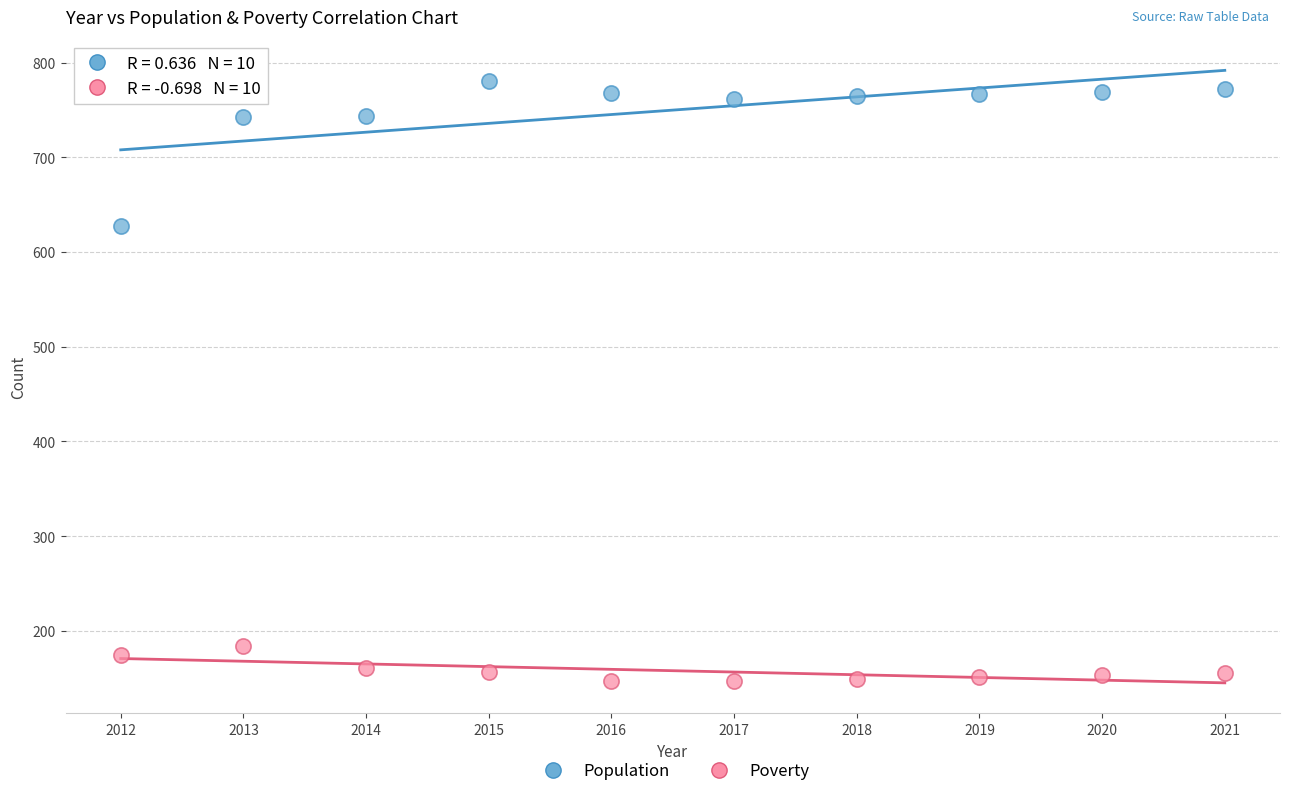

Across all data points, what is the range of X values (max minus min)?

9